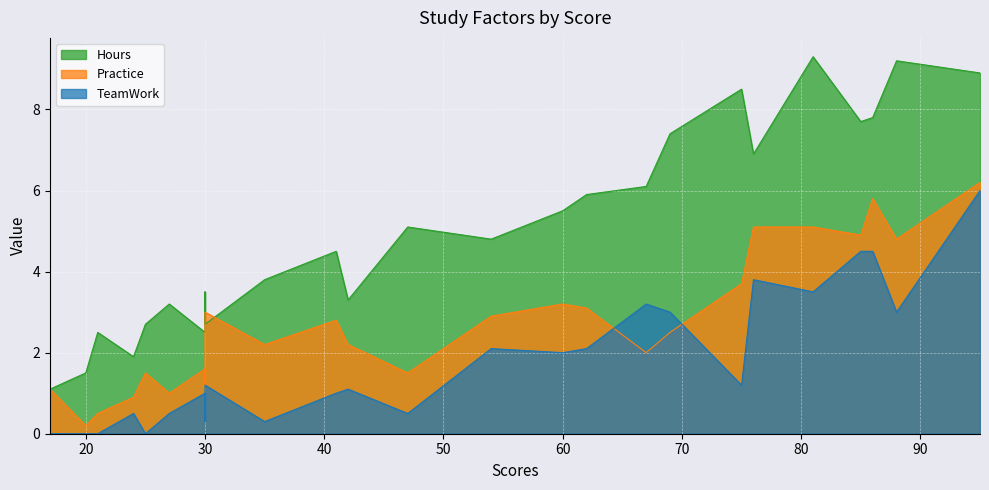

Reading left to right, transcribe all the data shown in this chart.

Hours: 21=2.5	47=5.1	27=3.2	75=8.5	30=3.5	20=1.5	88=9.2	60=5.5	81=9.3	25=2.7	85=7.7	62=5.9	41=4.5	42=3.3	17=1.1	95=8.9	30=2.5	24=1.9	67=6.1	69=7.4	30=2.7	54=4.8	35=3.8	76=6.9	86=7.8
Practice: 21=0.5	47=1.5	27=1.0	75=3.7	30=1.2	20=0.2	88=4.8	60=3.2	81=5.1	25=1.5	85=4.9	62=3.1	41=2.8	42=2.2	17=1.1	95=6.2	30=1.6	24=0.9	67=2.0	69=2.5	30=3.0	54=2.9	35=2.2	76=5.1	86=5.8
TeamWork: 21=0.0	47=0.5	27=0.5	75=1.2	30=0.3	20=0.0	88=3.0	60=2.0	81=3.5	25=0.0	85=4.5	62=2.1	41=1.0	42=1.1	17=0.0	95=6.0	30=1.0	24=0.5	67=3.2	69=3.0	30=1.2	54=2.1	35=0.3	76=3.8	86=4.5